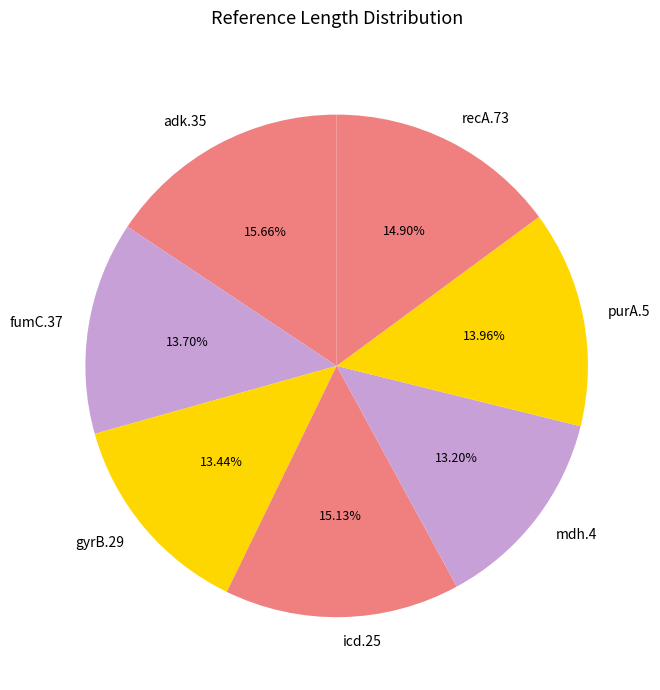

What is the largest slice in the pie chart?

adk.35